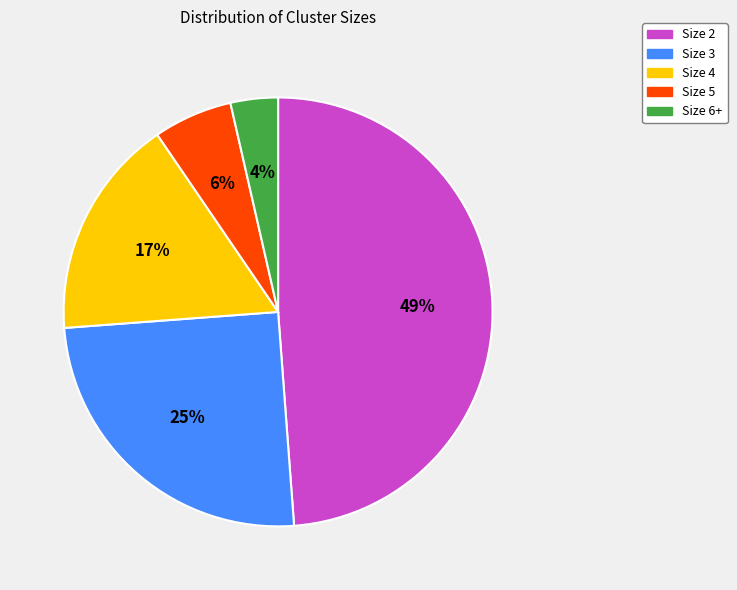

How many slices are in this pie chart?

5